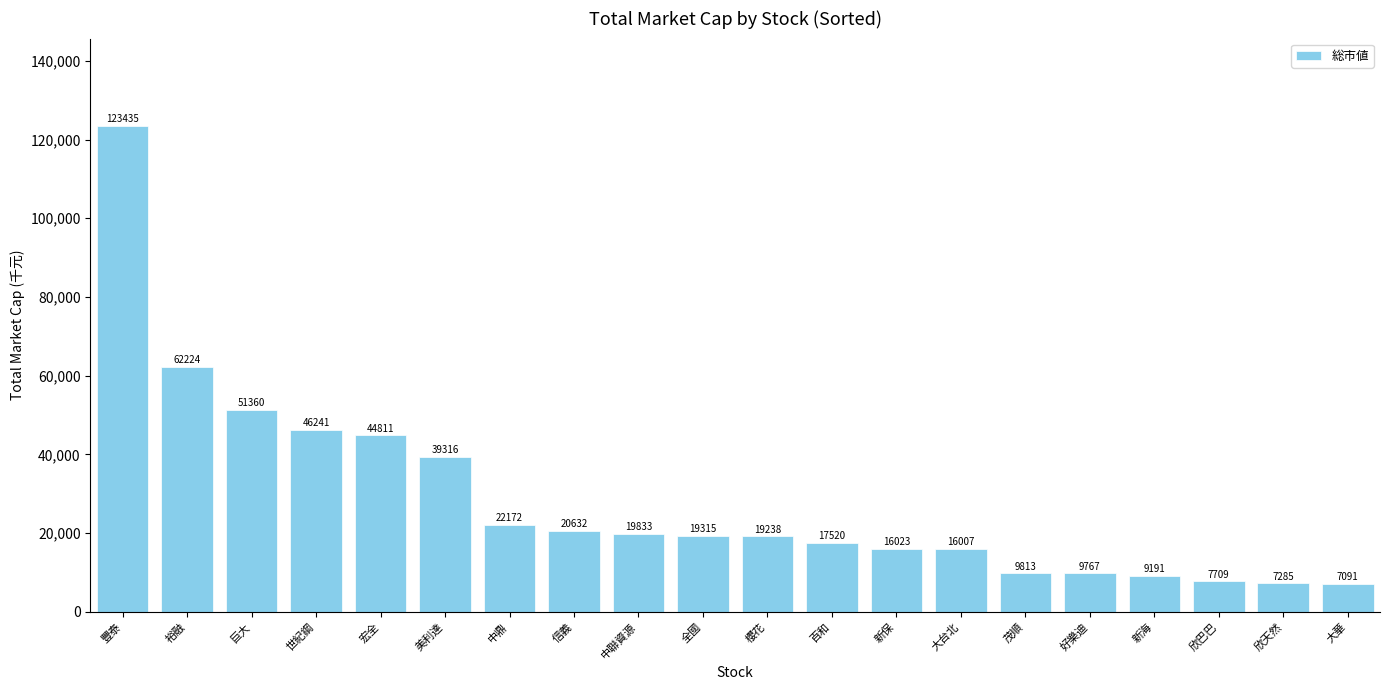

What position from the right is 大台北?

7